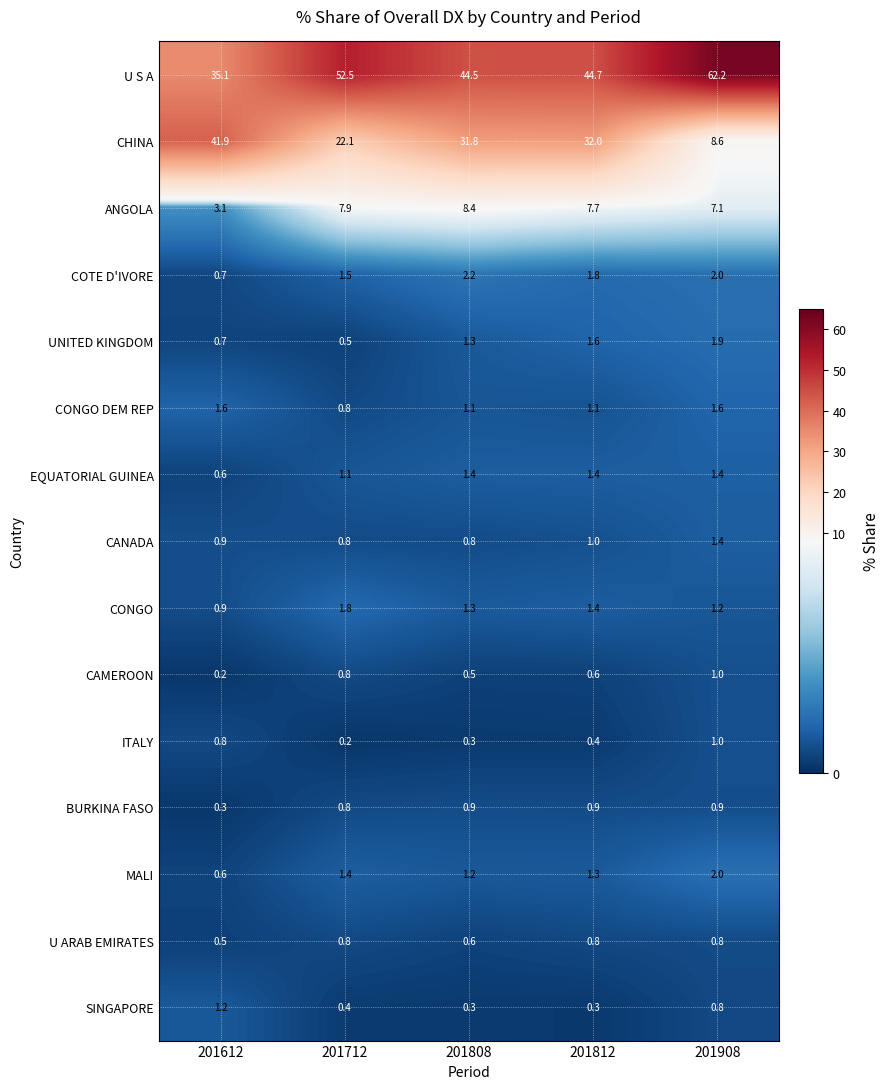

What is the difference between the maximum and minimum values in the SINGAPORE series?

0.9